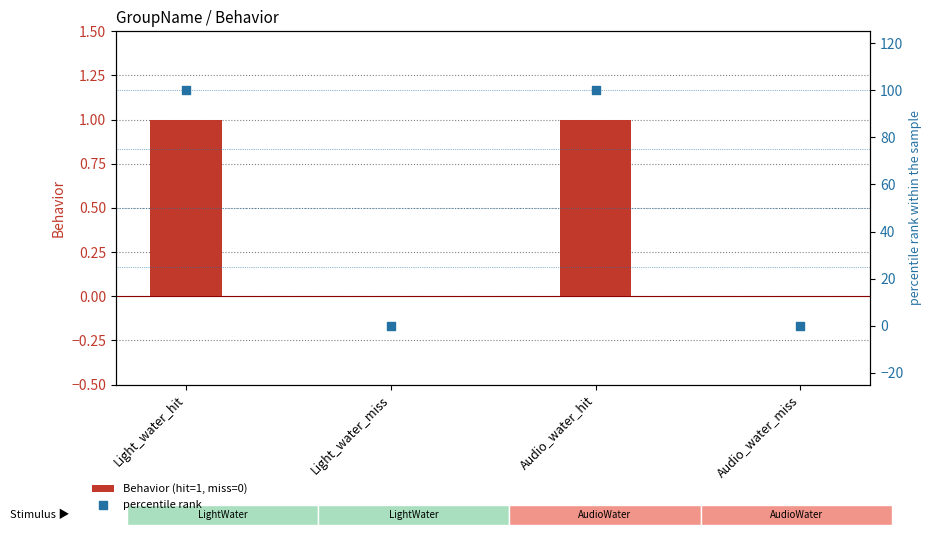

At which category is the sum across all series the highest?

Light_water_hit